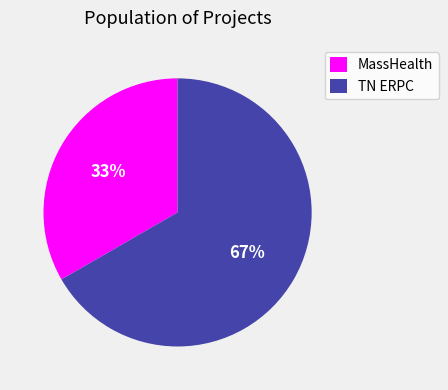

Rank the categories by value from highest to lowest.

TN ERPC, MassHealth